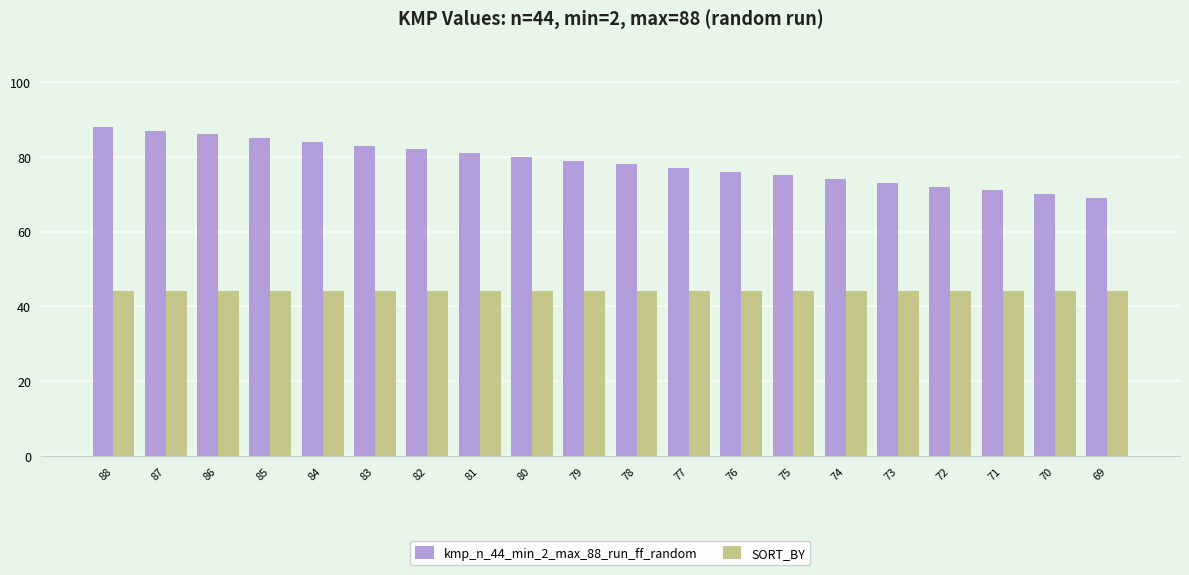

At which label does kmp_n_44_min_2_max_88_run_ff_random first exceed 79?

88